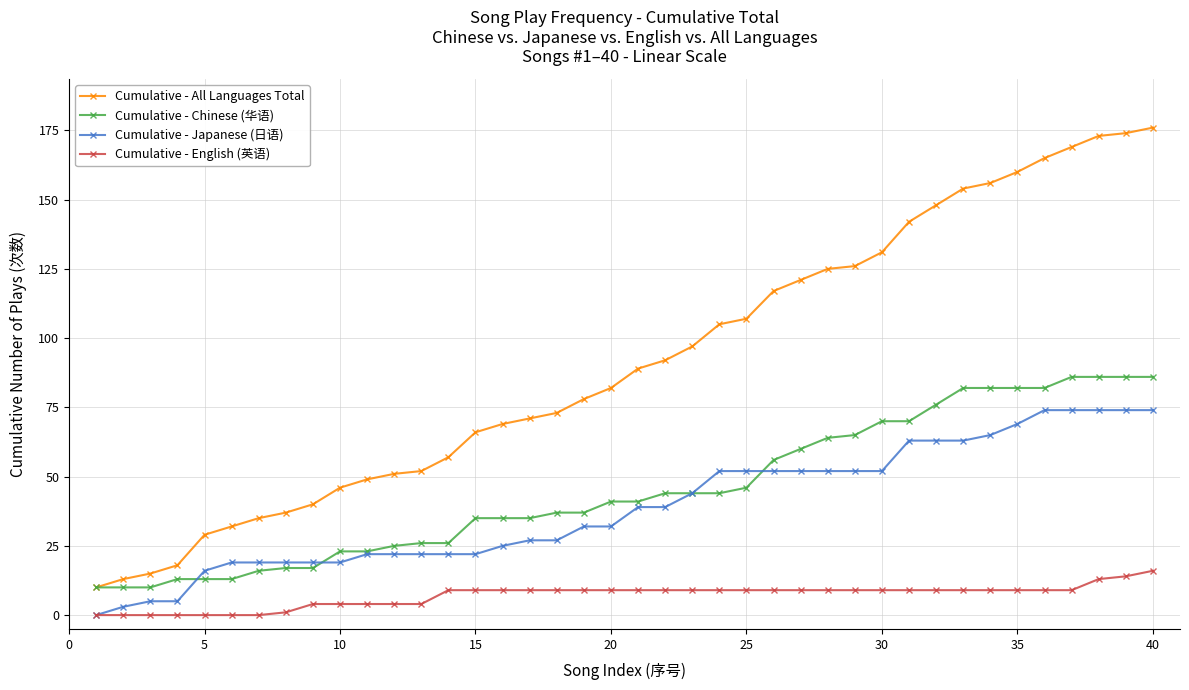

Which series has the largest total across all categories?

Cumulative - All Languages Total